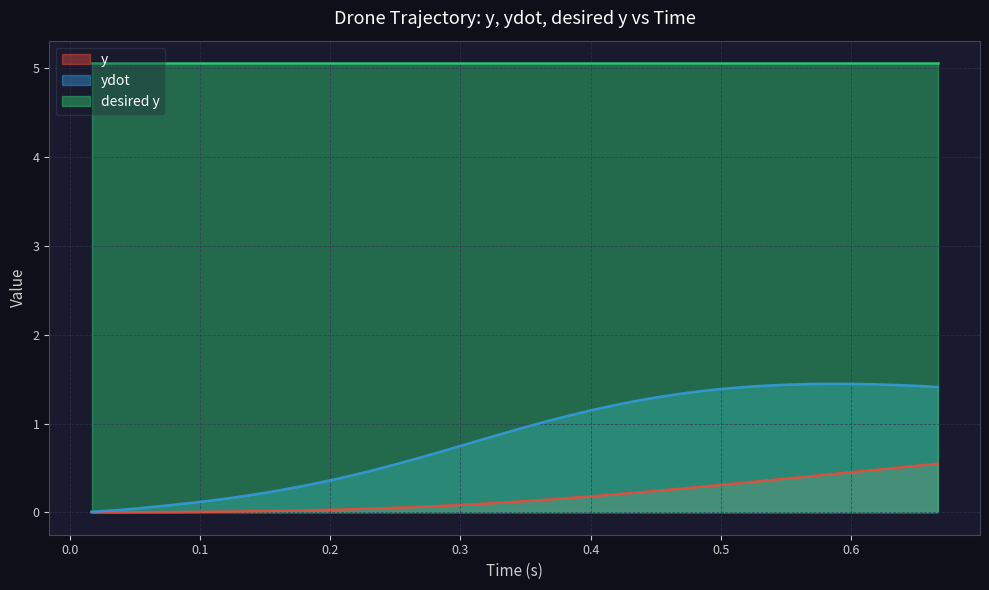

How many data points does each series have?

40